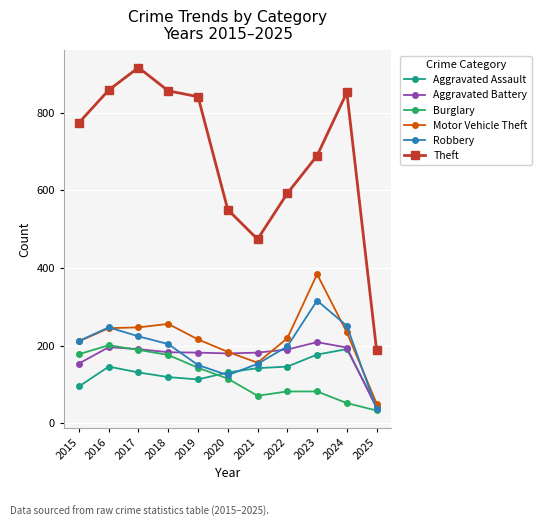

What is the value of the Motor Vehicle Theft point at the 10th from the left?

234